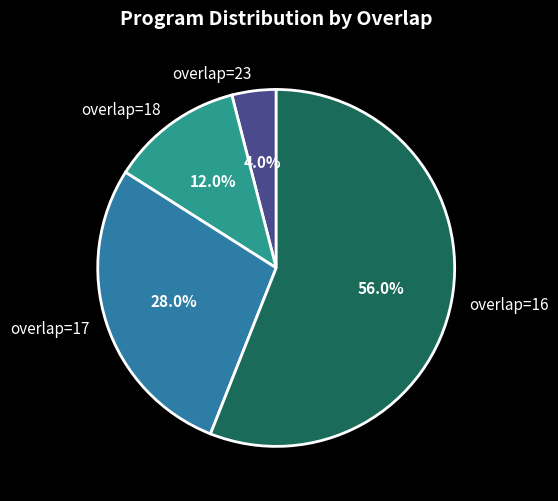

What percentage is the overlap=23 slice, to the nearest percent?

4%